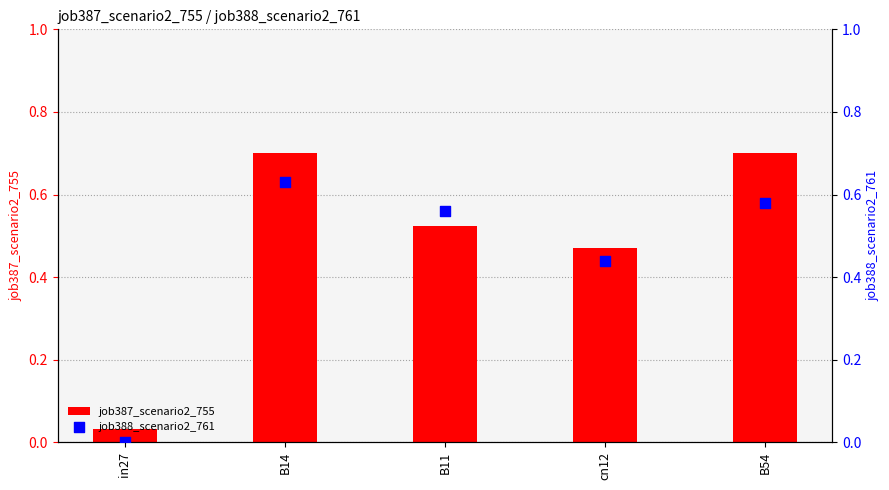

Which series has the widest spread of Y values?

job387_scenario2_755